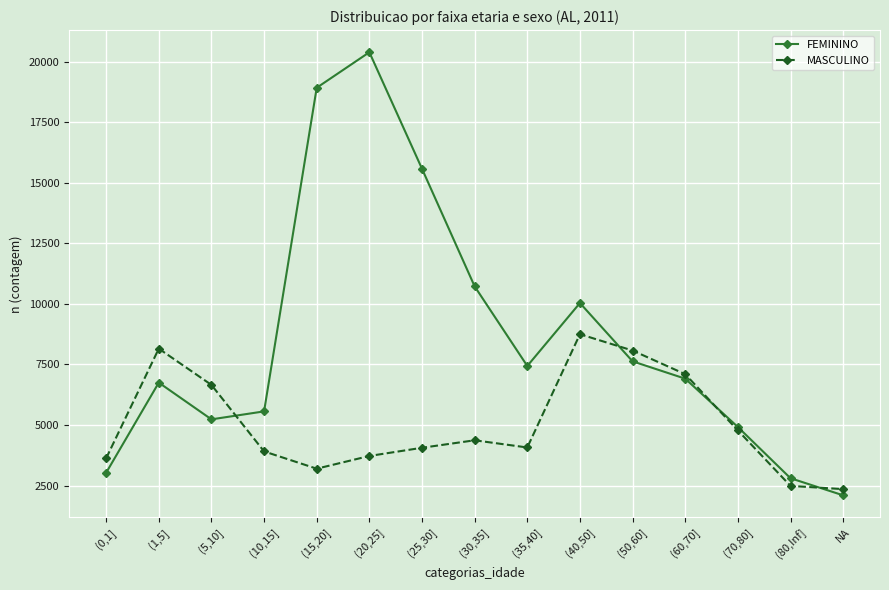

What is the spread (max minus min) of values at (40,50]?

1287